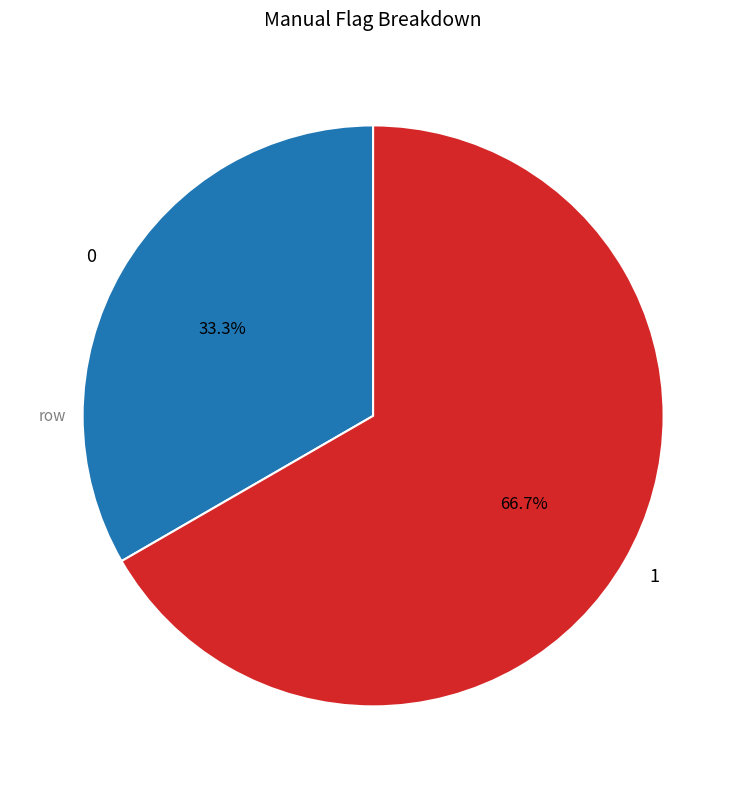

To the nearest percent, what portion does 0 represent?

33%